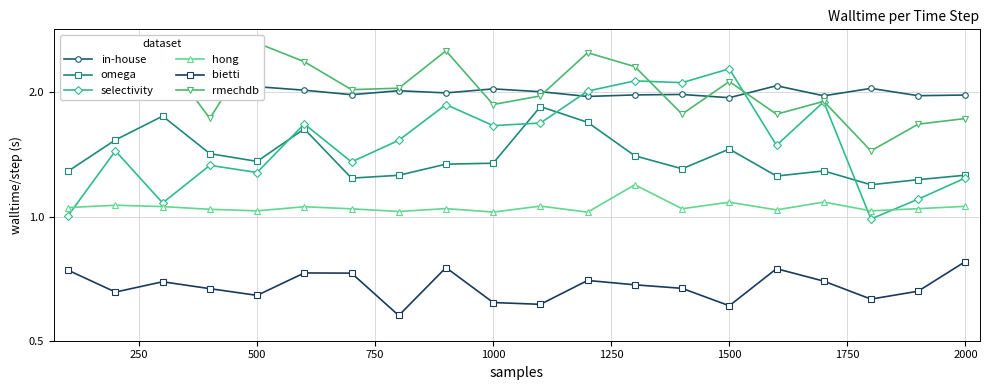

What is the difference between the maximum and minimum values in the rmechdb series?

1.2